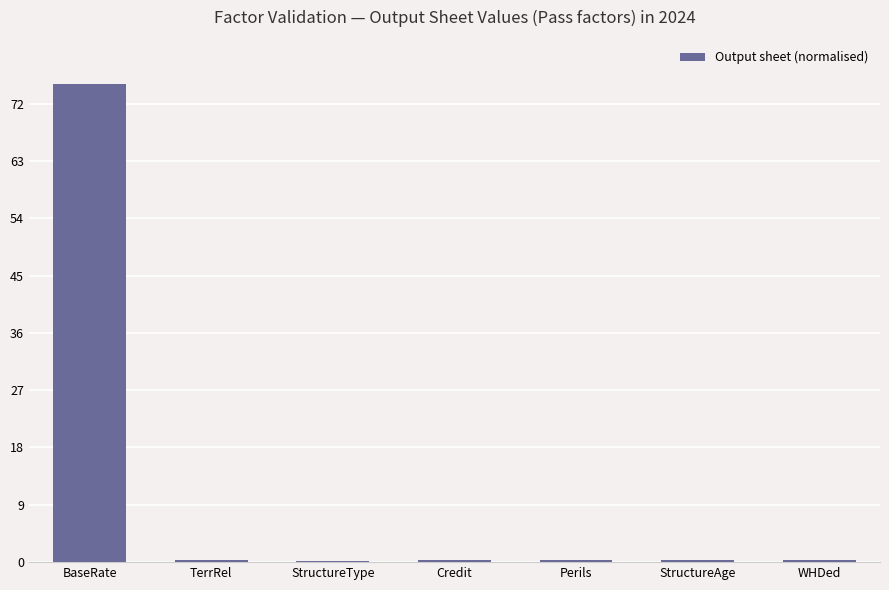

At which category does the chart reach its peak across all series?

BaseRate